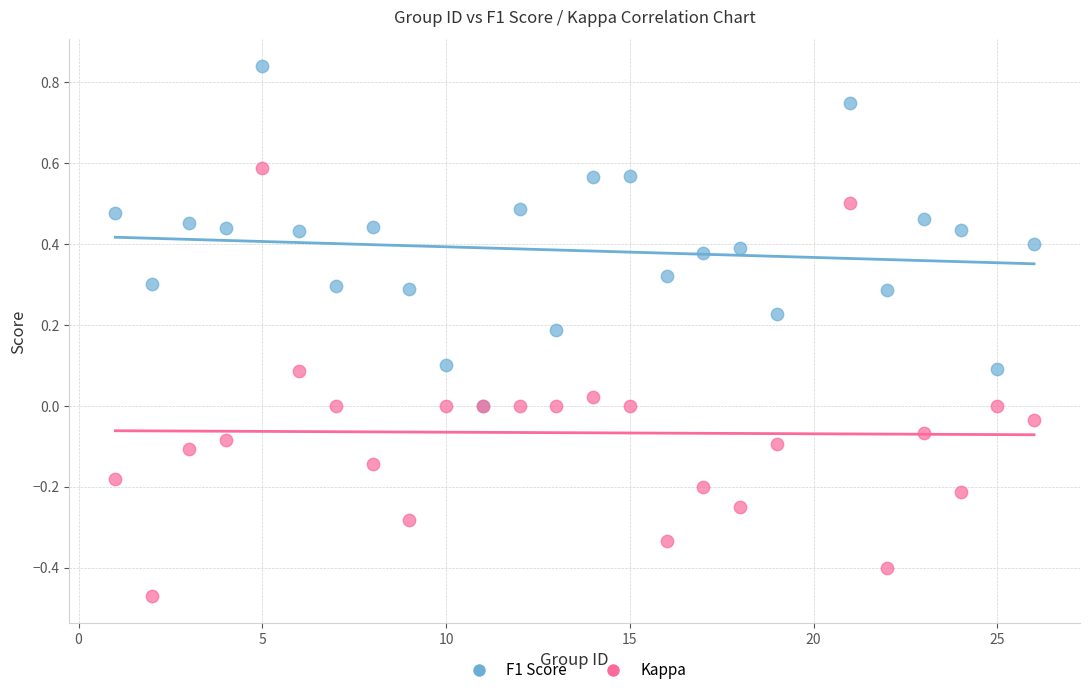

What are all the series names shown in the legend?

F1 Score, Kappa